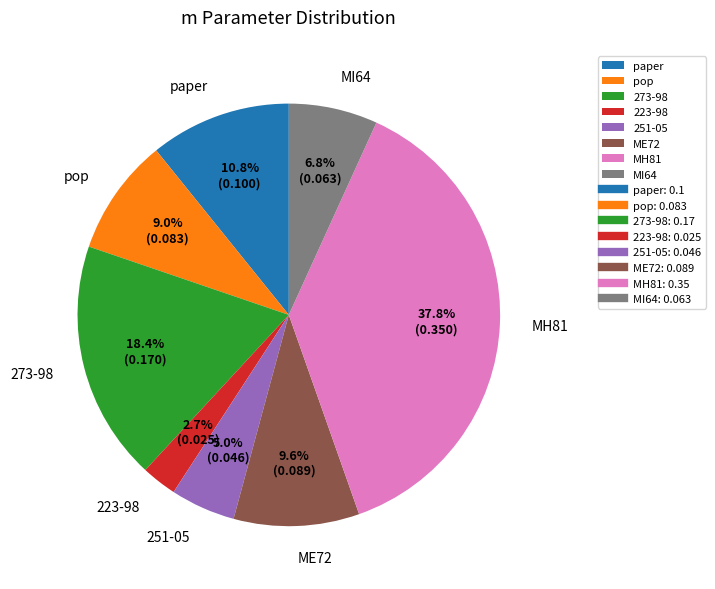

What is the smallest slice in the pie chart?

223-98